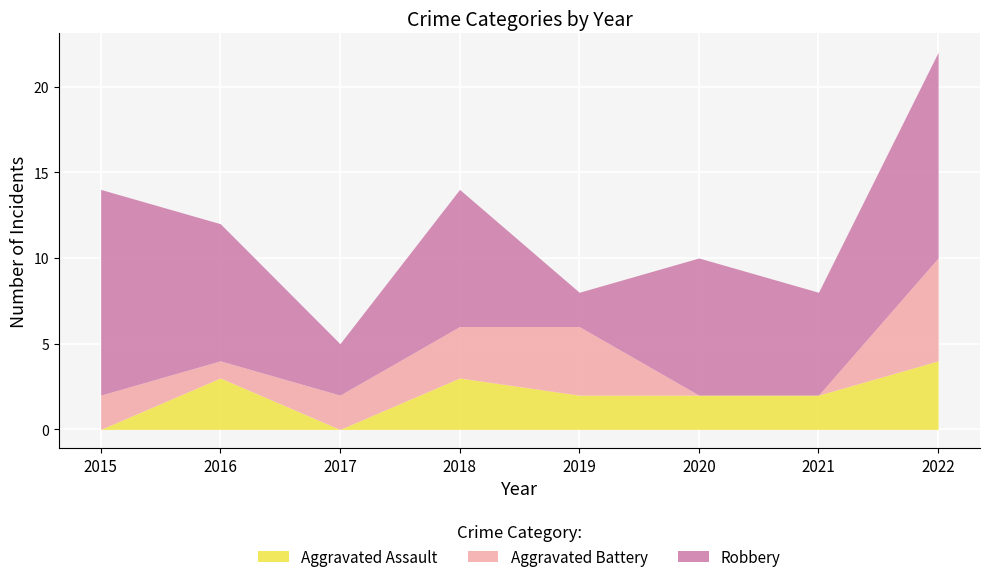

True or false: Aggravated Battery has more than 0 points higher than both neighbors.

True